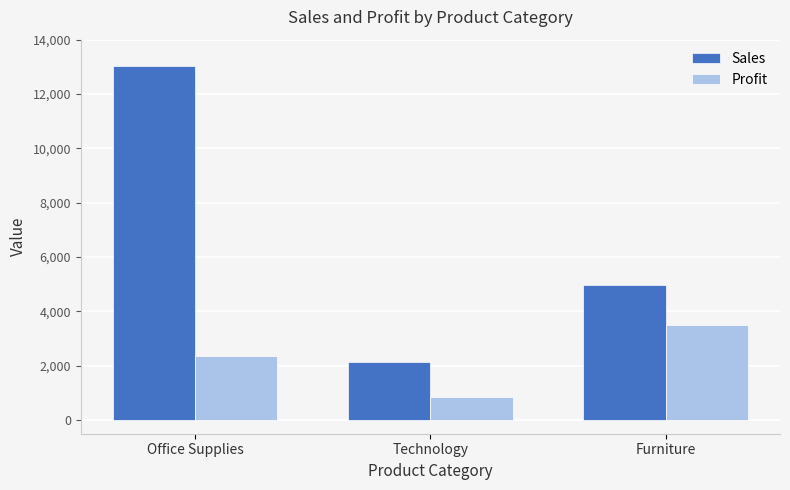

What is the difference between the Profit values at Furniture and Office Supplies?

1141.9